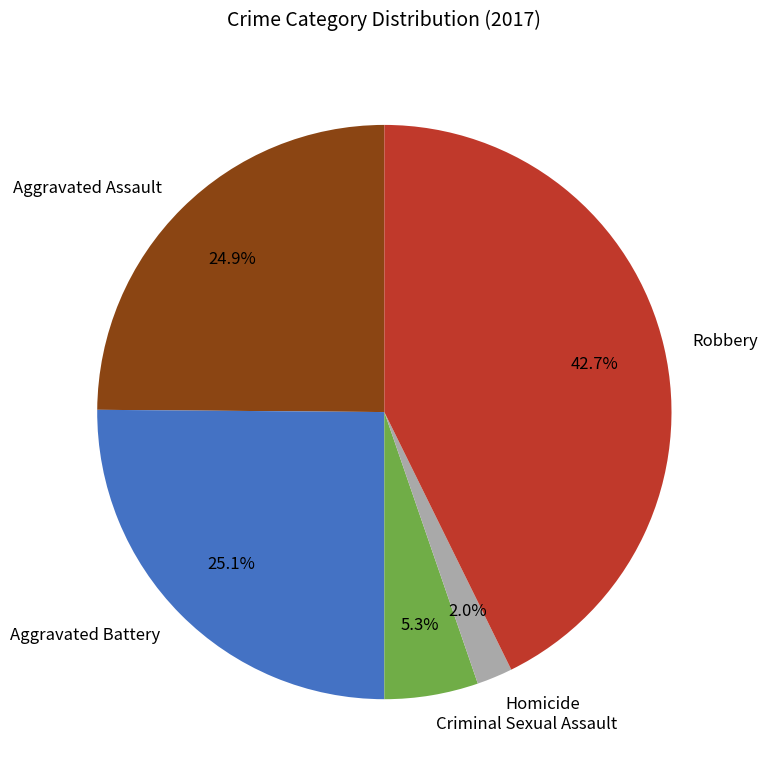

Between Aggravated Battery and Criminal Sexual Assault, which is larger?

Aggravated Battery